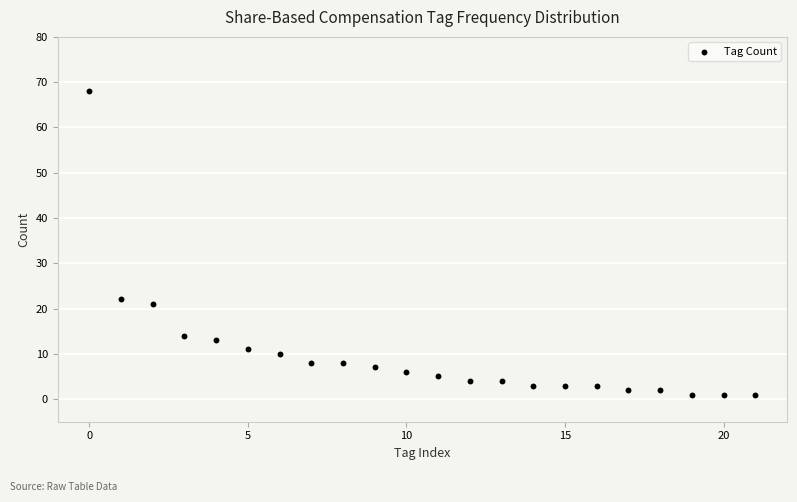

What Y value in the scatter plot is closest to 34?

22